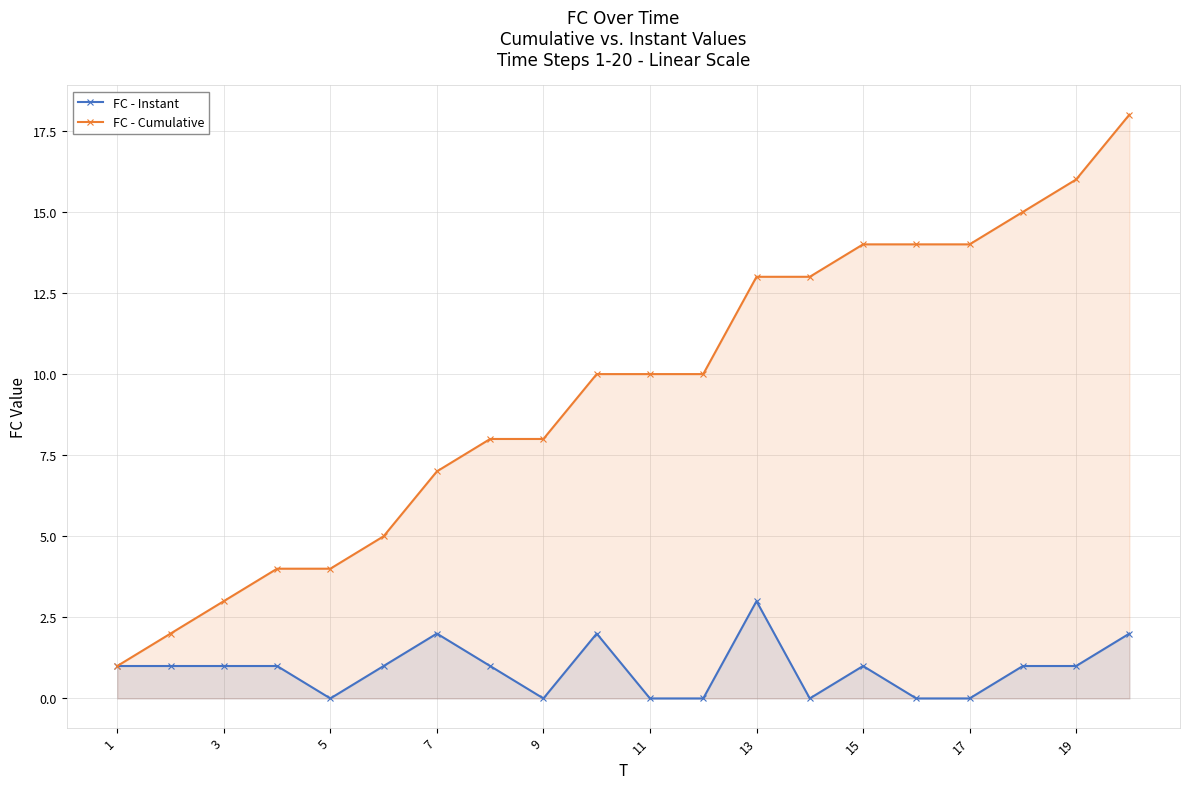

What is the difference between the maximum and second lowest values in the FC - Instant series?

3